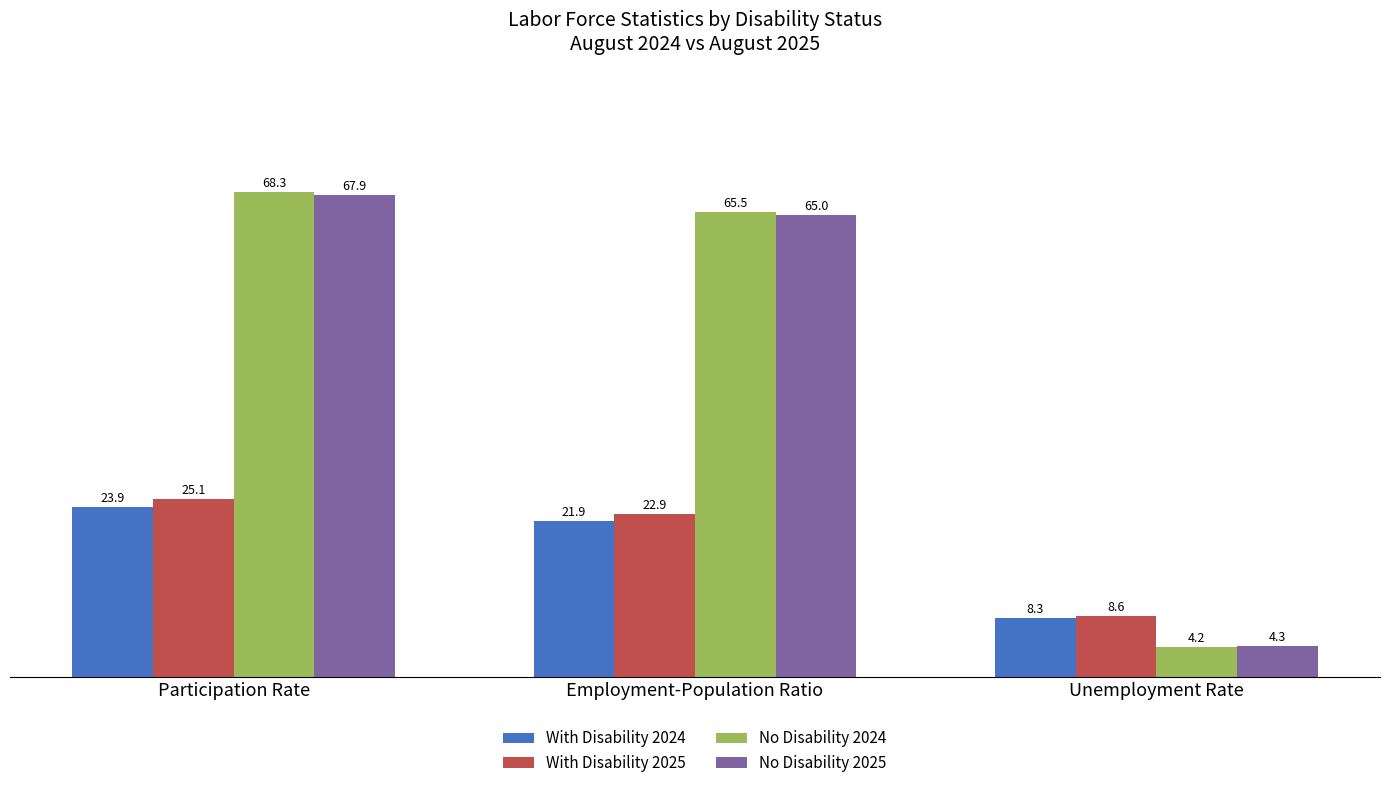

Between Participation Rate and Unemployment Rate, which series saw the biggest shift?

No Disability 2024